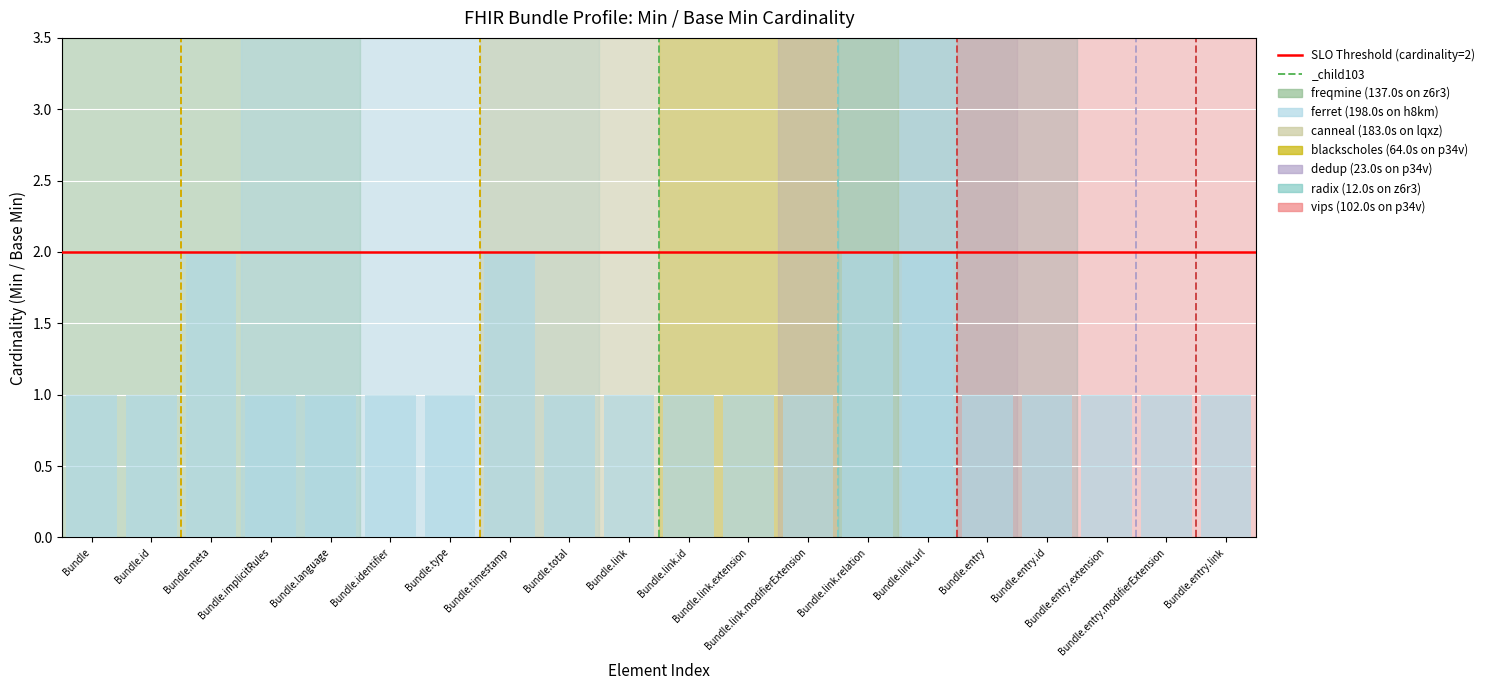

What is the sum of all values?

24